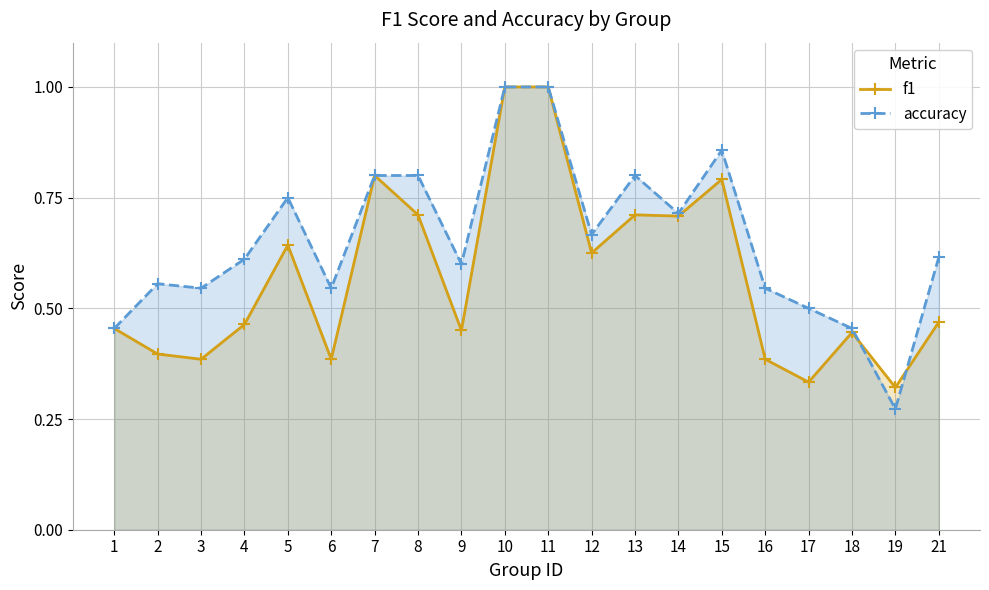

True or false: f1 and accuracy cross at least once.

True